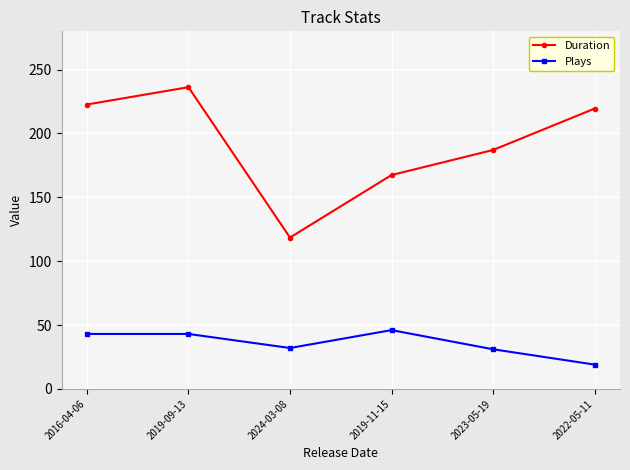

Which label corresponds to the largest value in the chart?

2019-09-13